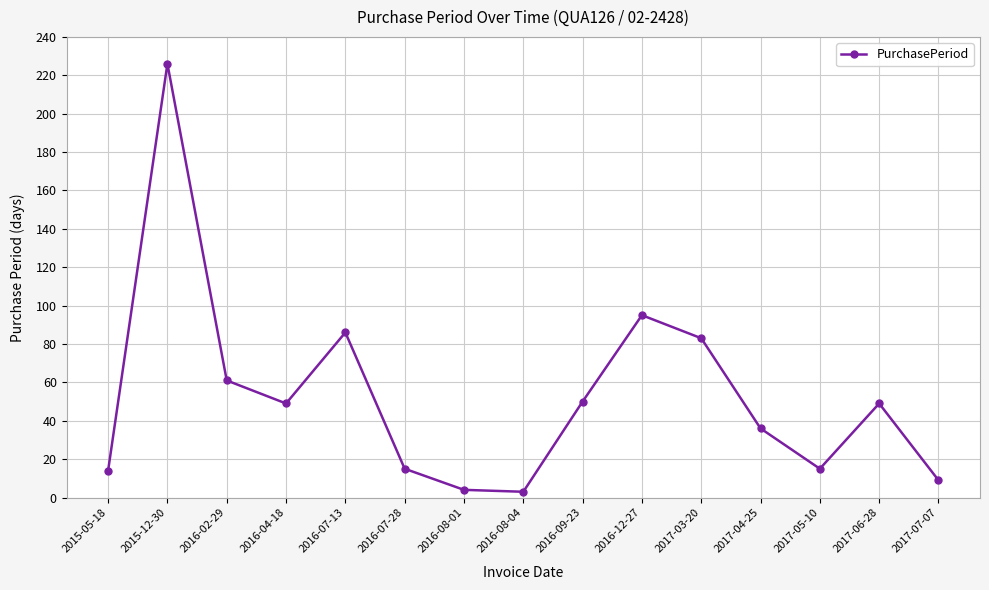

What is the label of the 7th point from the right?

2016-09-23